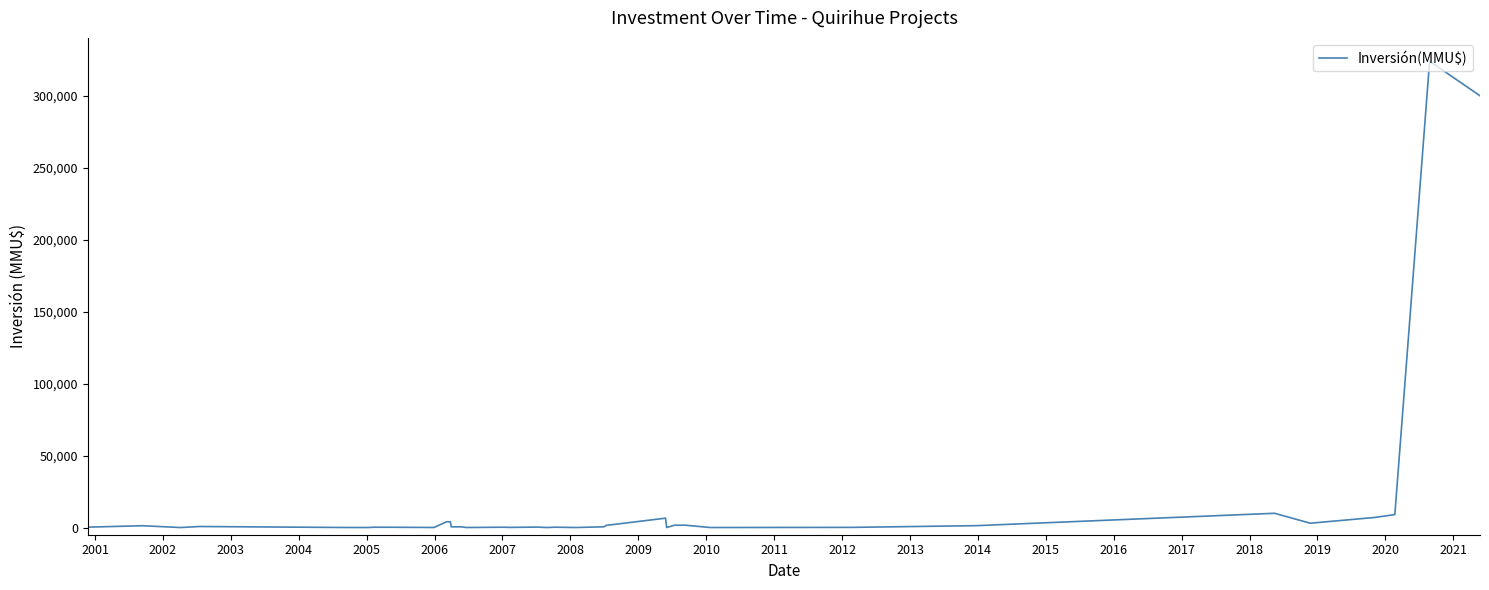

Which has a higher value, 2008 or 2011?

2011